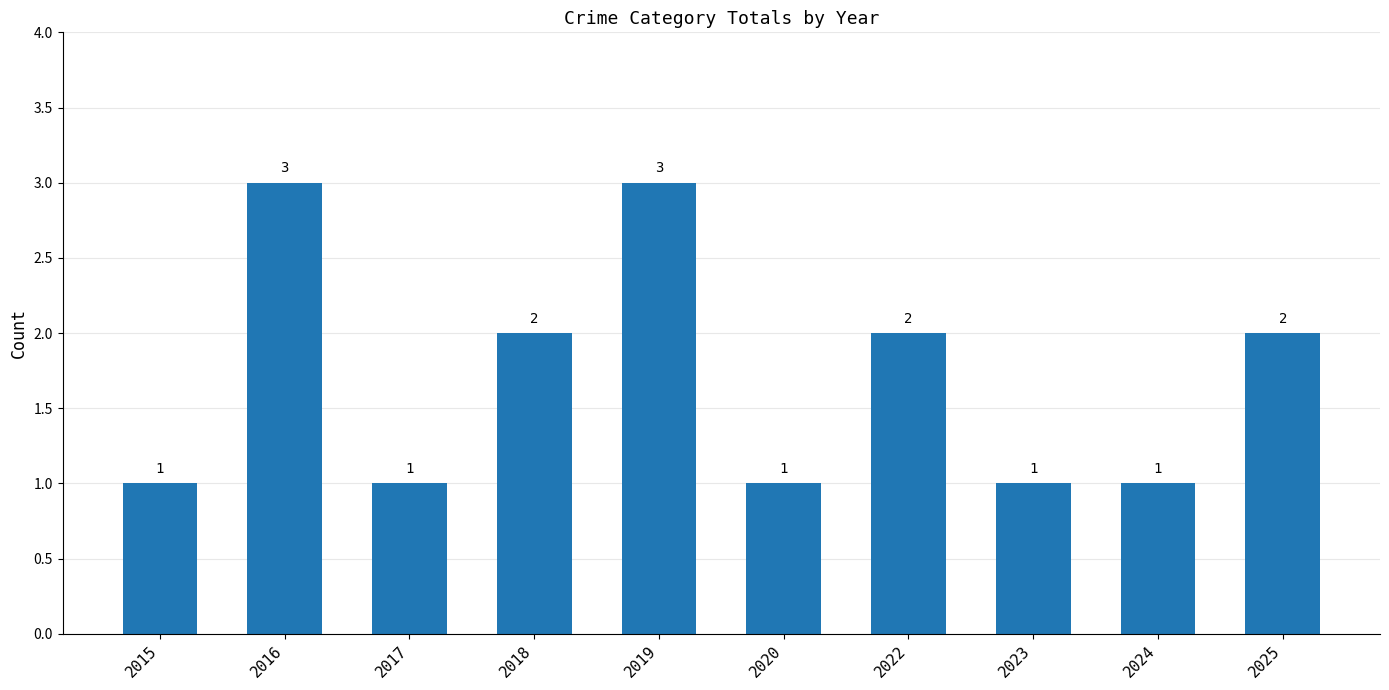

How many data points are less than 2?

5